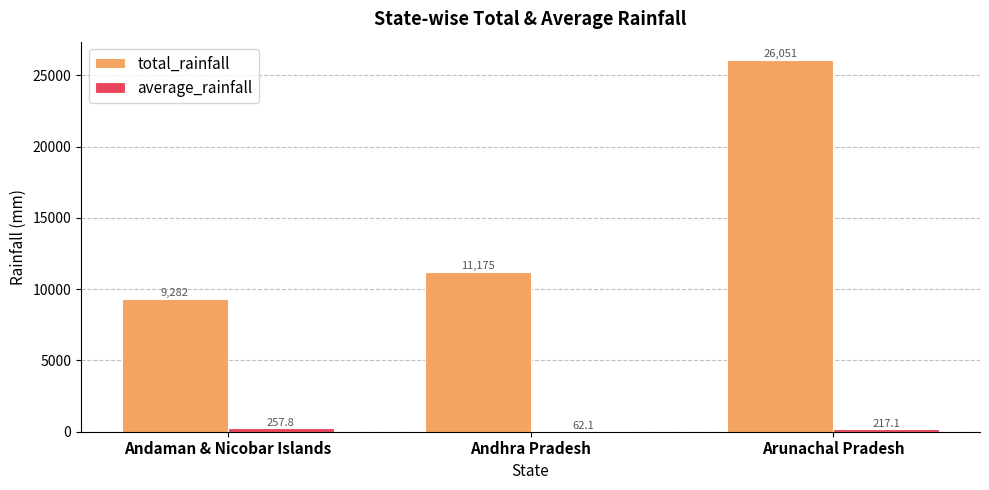

At which category is the sum across all series the highest?

Arunachal Pradesh